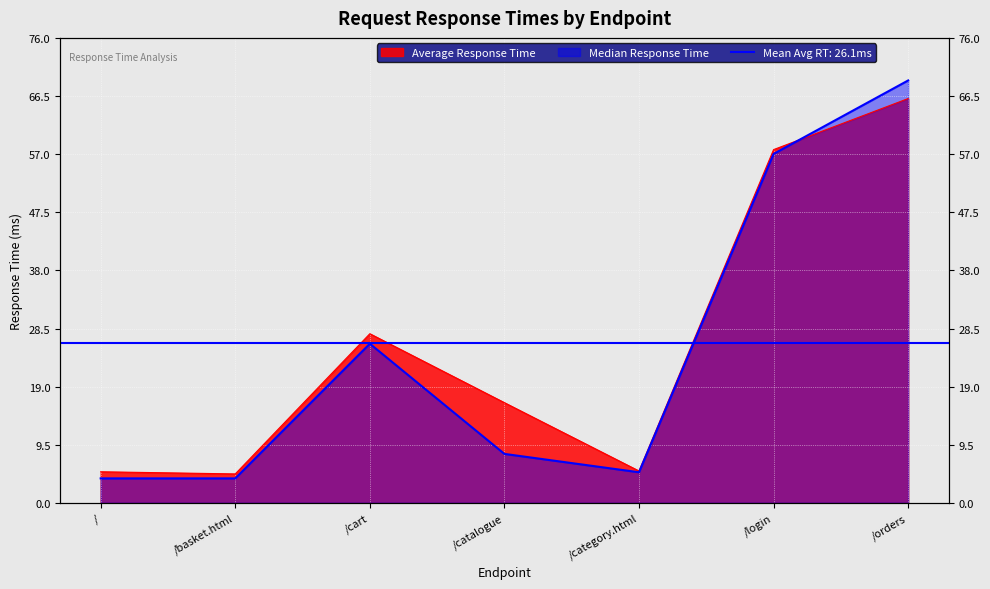

At which label is Average Response Time closest to 35?

/cart